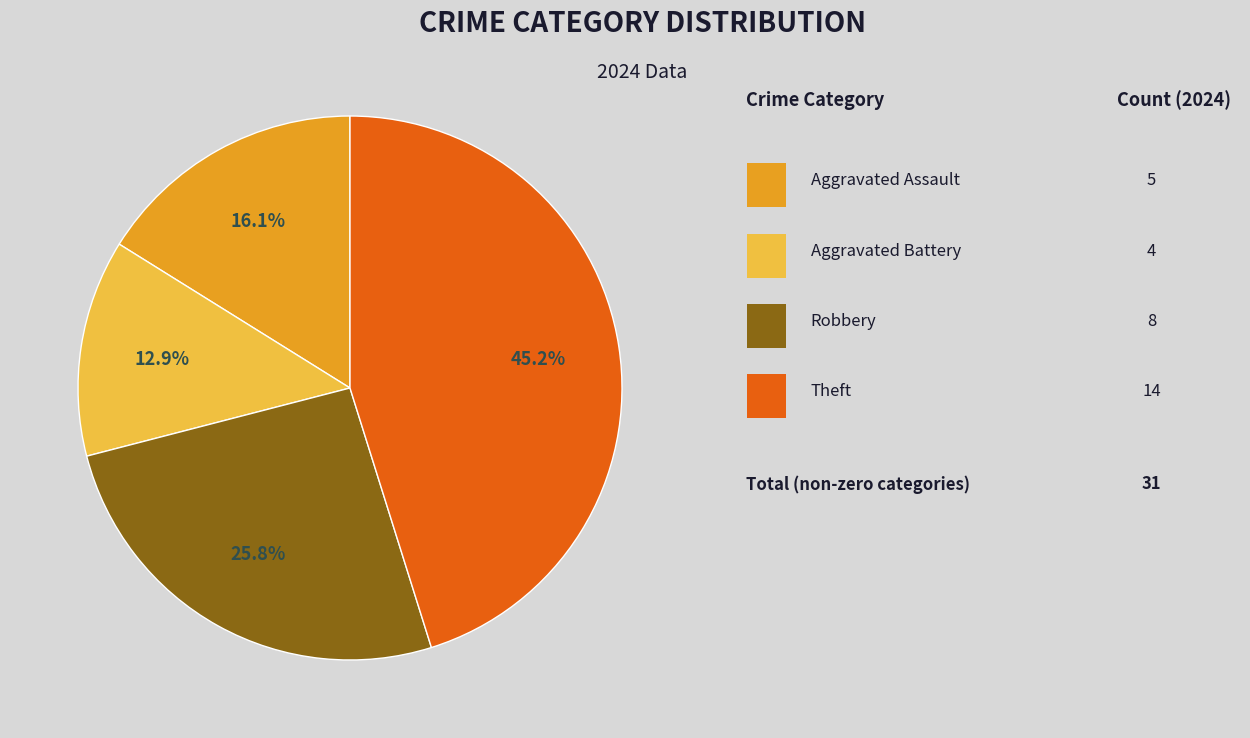

Does any single category account for the majority?

No